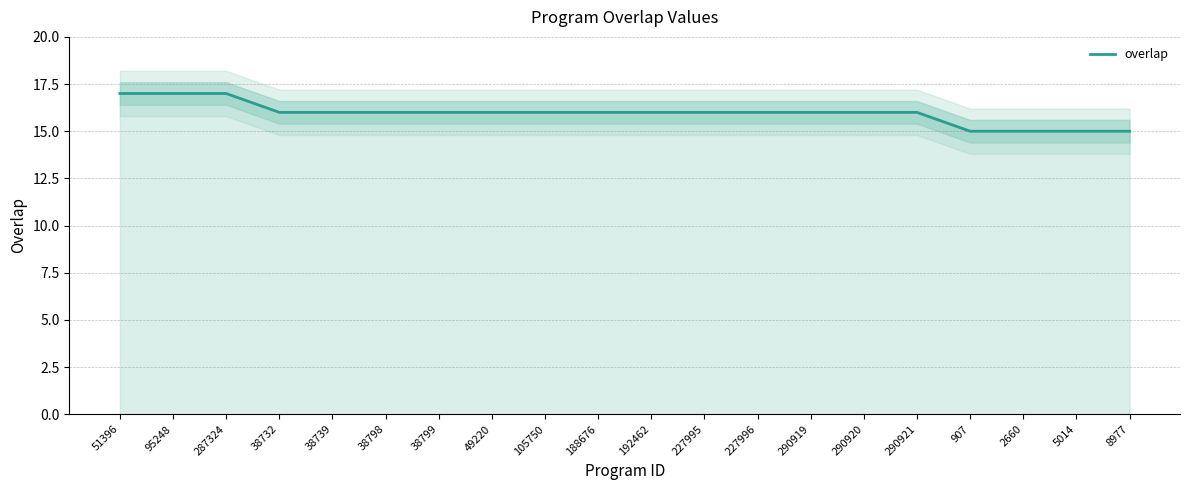

At which label does the data first exceed 16?

51396